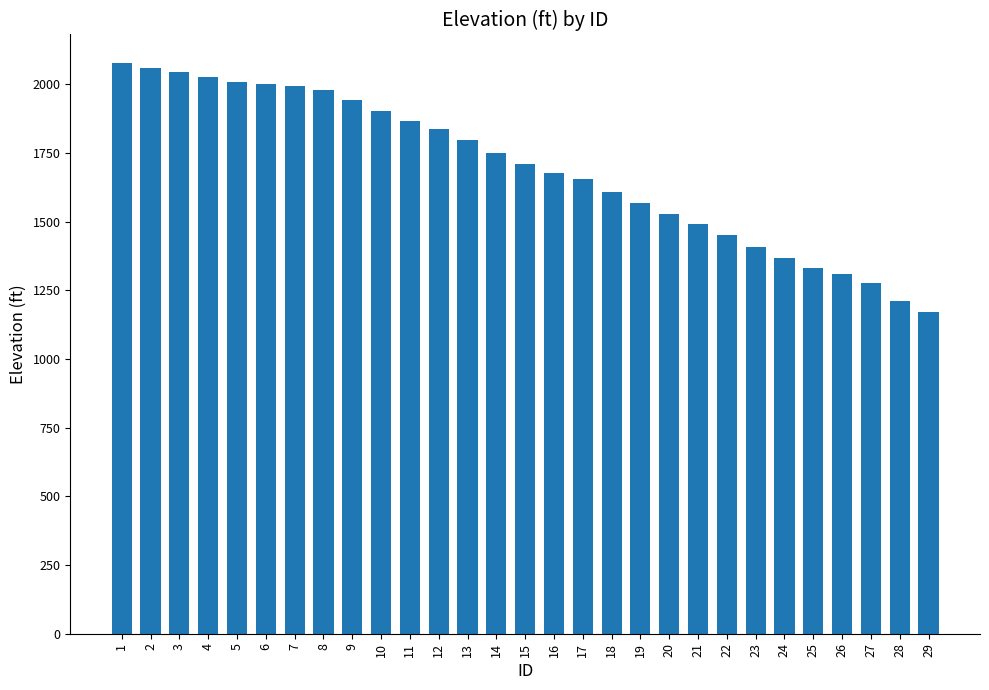

How many data points are less than 1708?

14